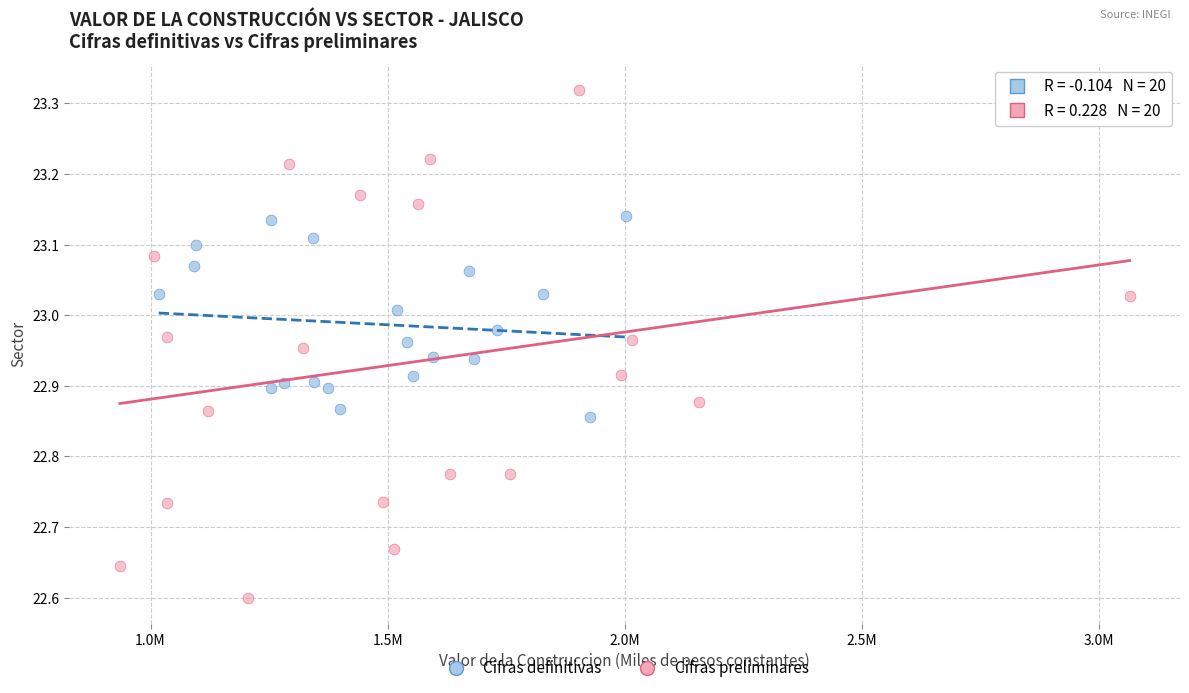

Which series has the largest Y range (max minus min)?

Cifras preliminares